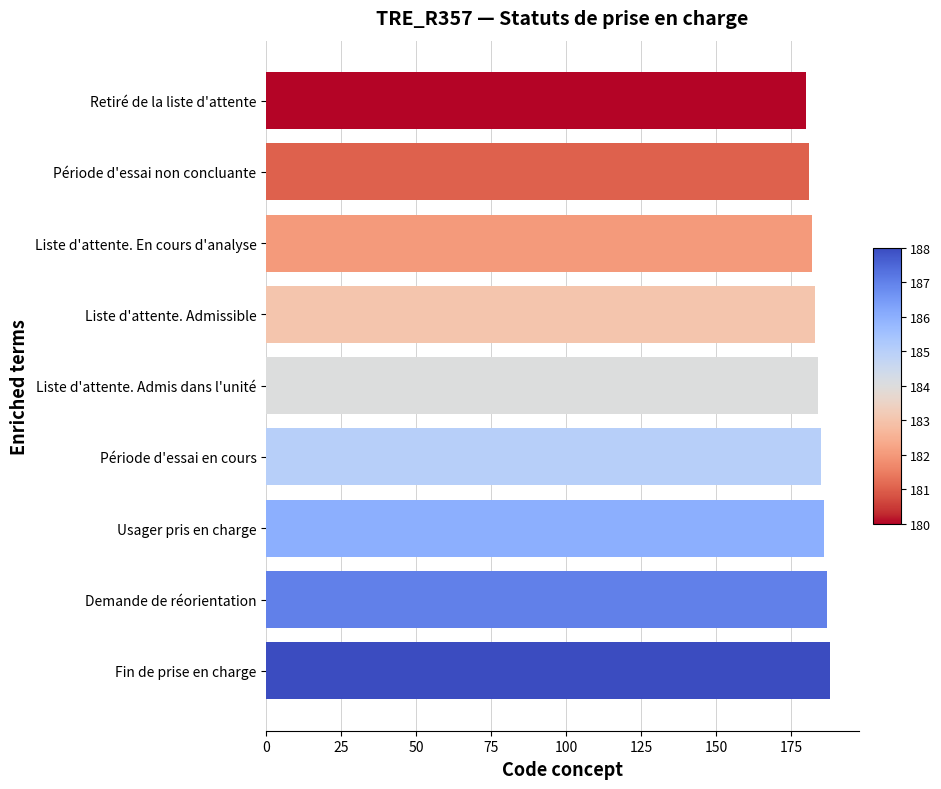

Reading bottom to top, what are all the values shown in this chart?

188	187	186	185	184	183	182	181	180